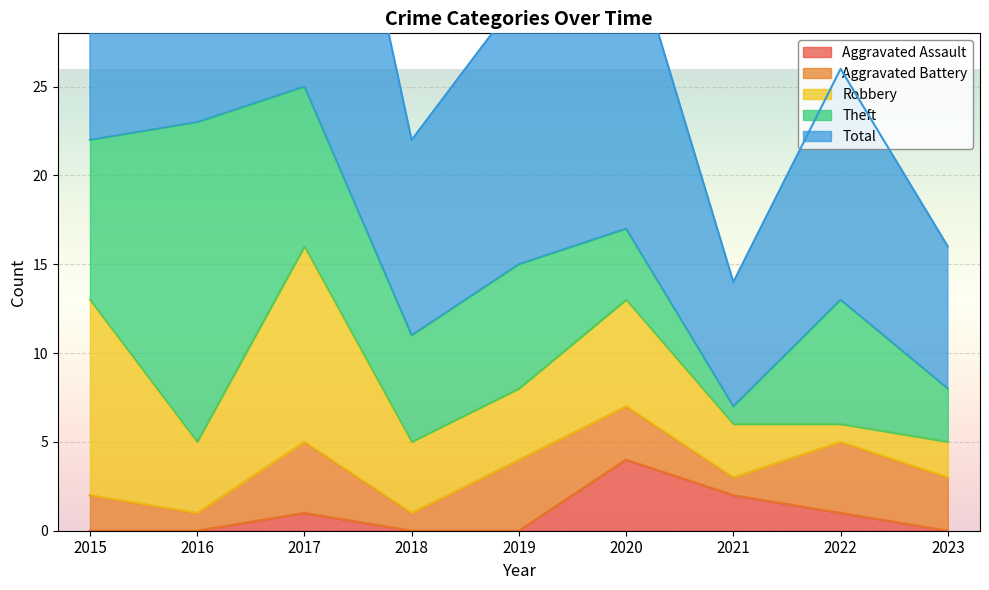

True or false: Theft has more than 2 interior local peaks.

True